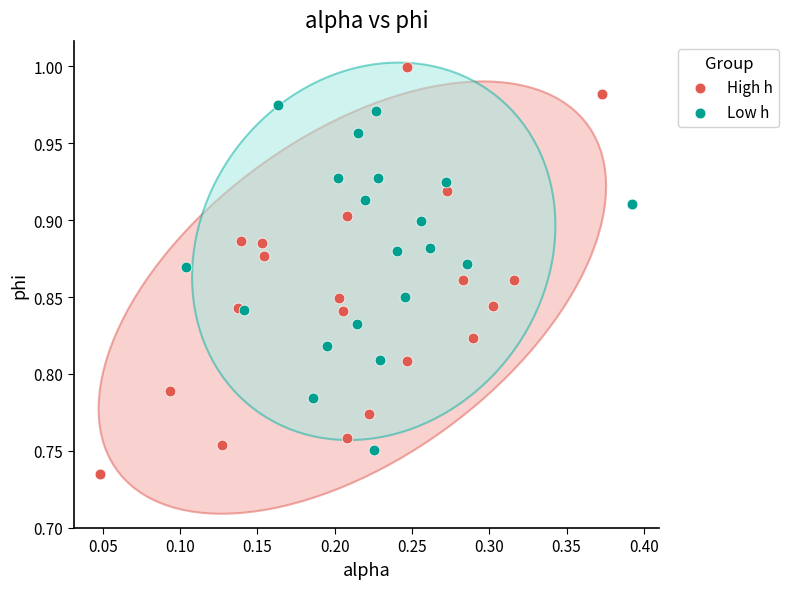

Which series contains the lowest Y value?

High h